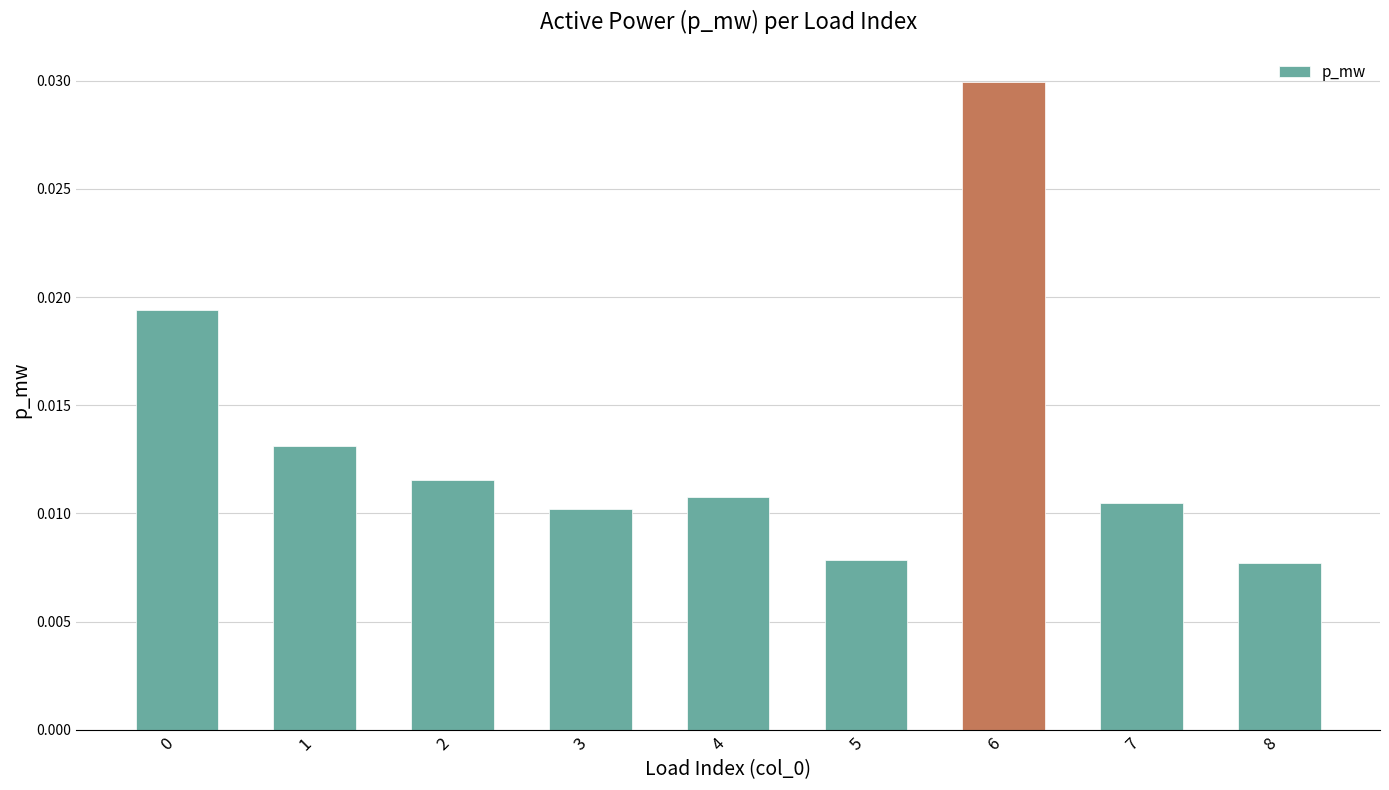

Count the number of categories in the chart.

9